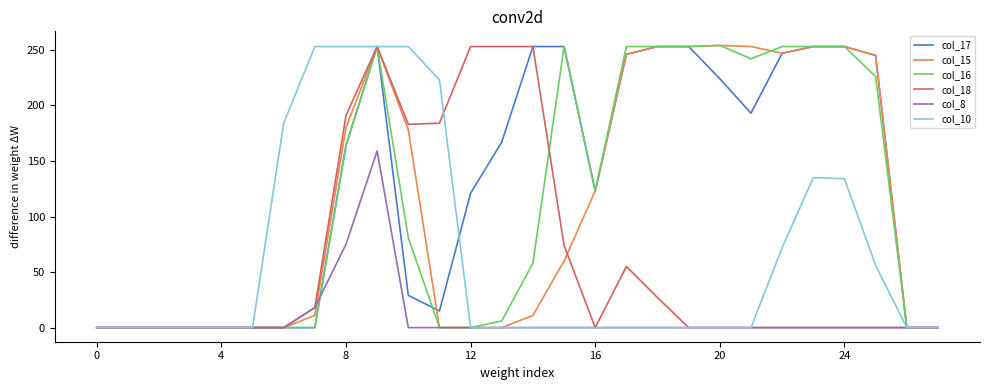

What is the greatest value displayed?

254